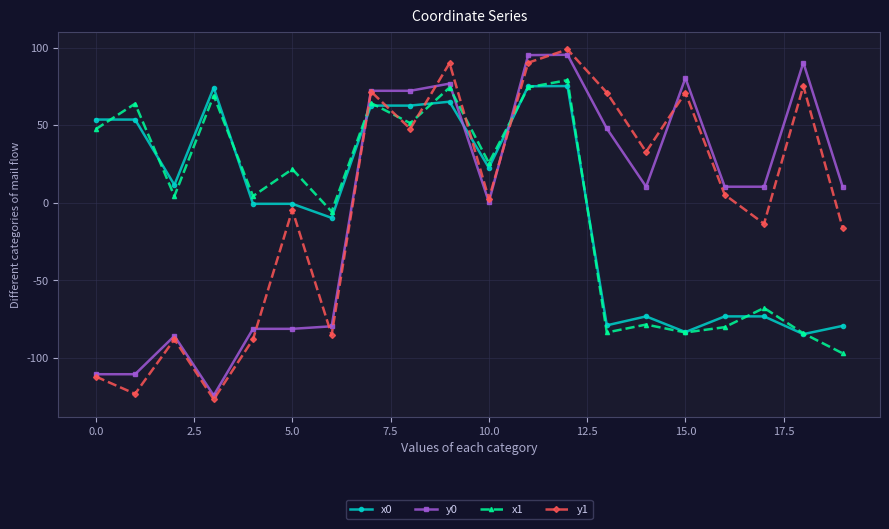

What is the minimum value for x0?

-84.6